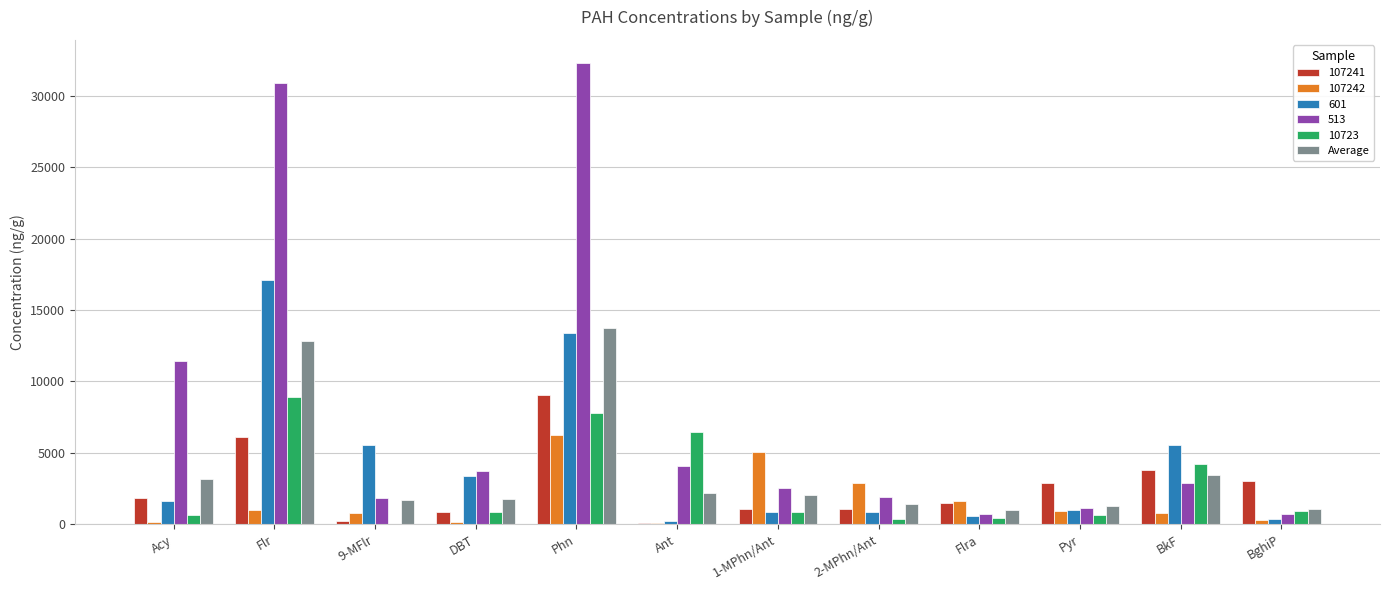

The 107241 series shows 1814.5 at Acy. True or false?

True